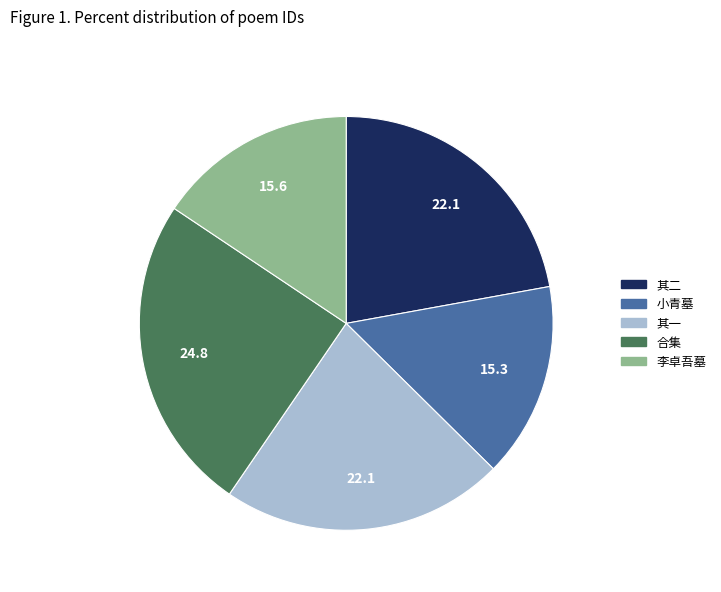

Combined, do 李卓吾墓 and 小青墓 account for over 50%?

No